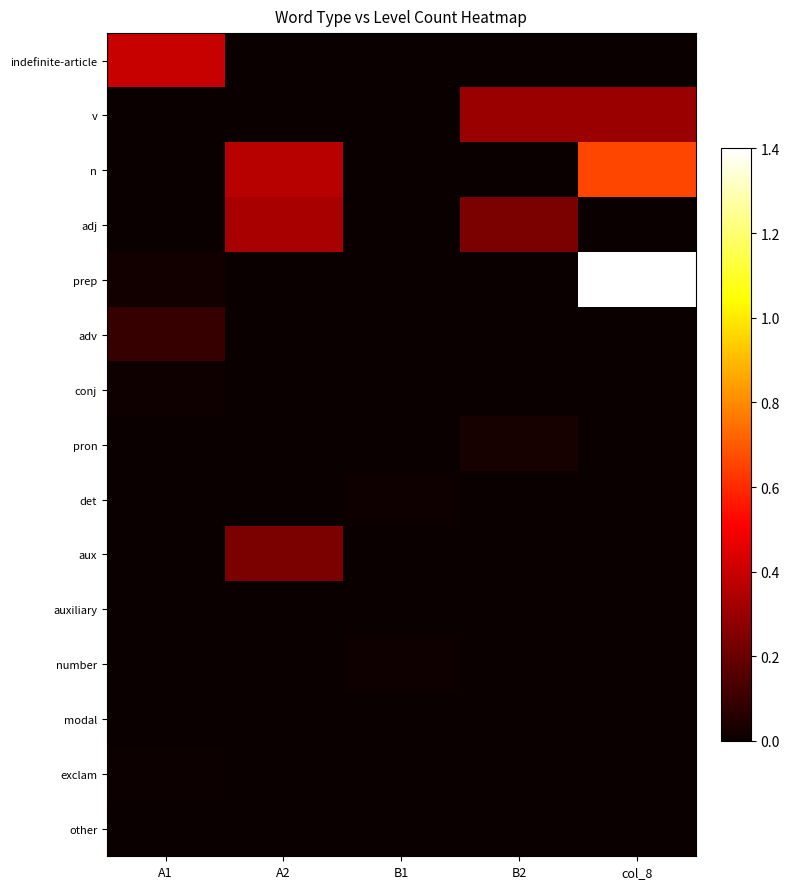

How many series are shown in this chart?

15